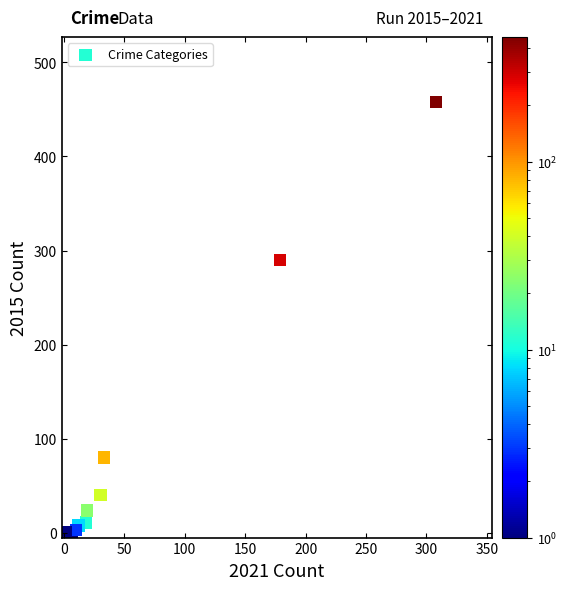

What Y value in the scatter plot is closest to 229?

290